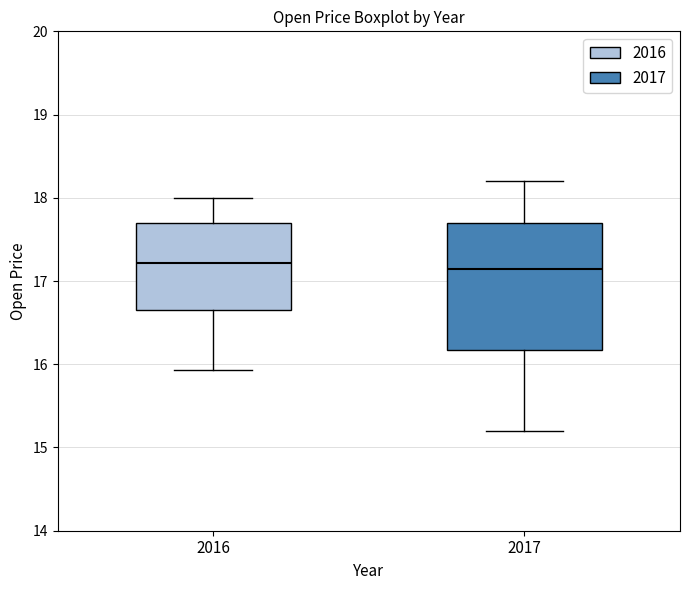

Reading left to right, read every box against the y-axis: the position of its median line, the range the box covers, and the ends of its whiskers. The values are not printed on the chart, so give them approximately, as read against the axis.

2016: median 17.2, box 16.6 to 17.7, whiskers 15.9 to 18.0
2017: median 17.2, box 16.2 to 17.7, whiskers 15.2 to 18.2